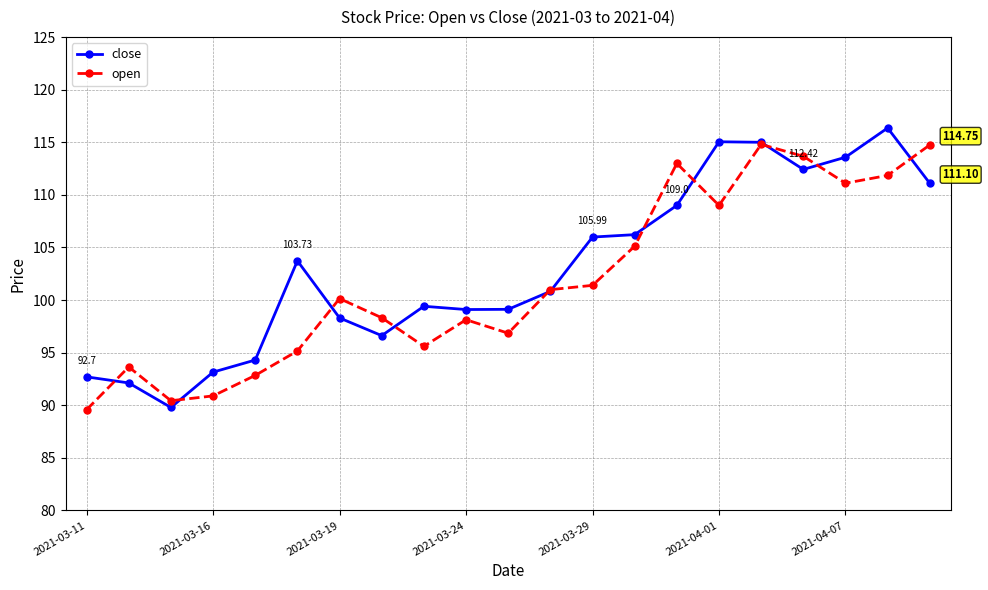

What is the difference between the highest and lowest values at 2021-03-24?

1.0